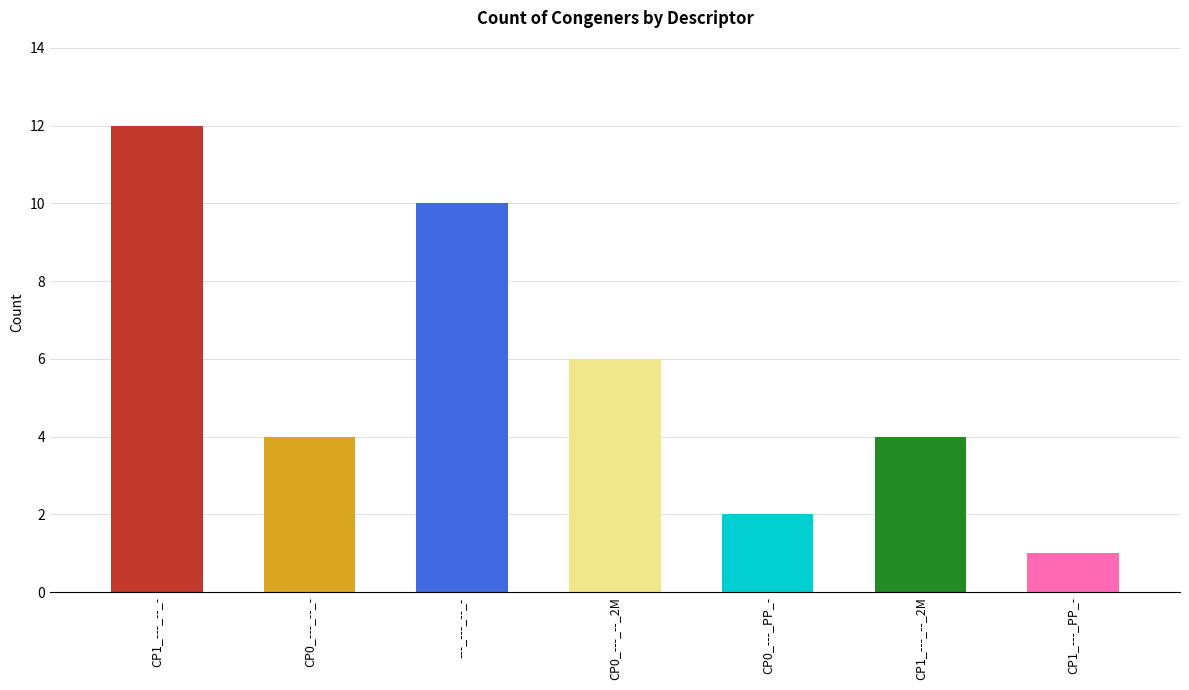

What is the sum of the values at CP0_---_PP_- and CP0_---_--_-?

6